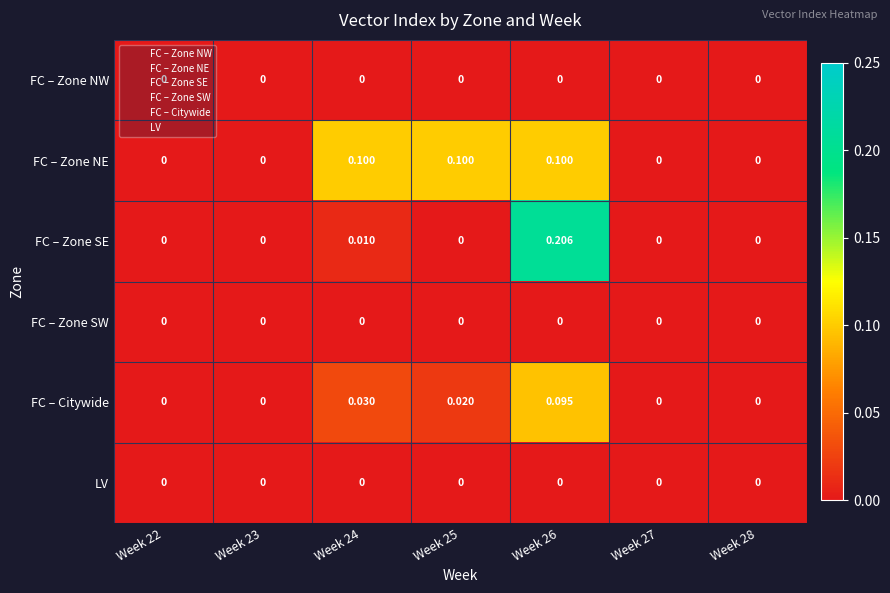

Between Week 26 and Week 27, which series saw the biggest shift?

FC – Zone SE